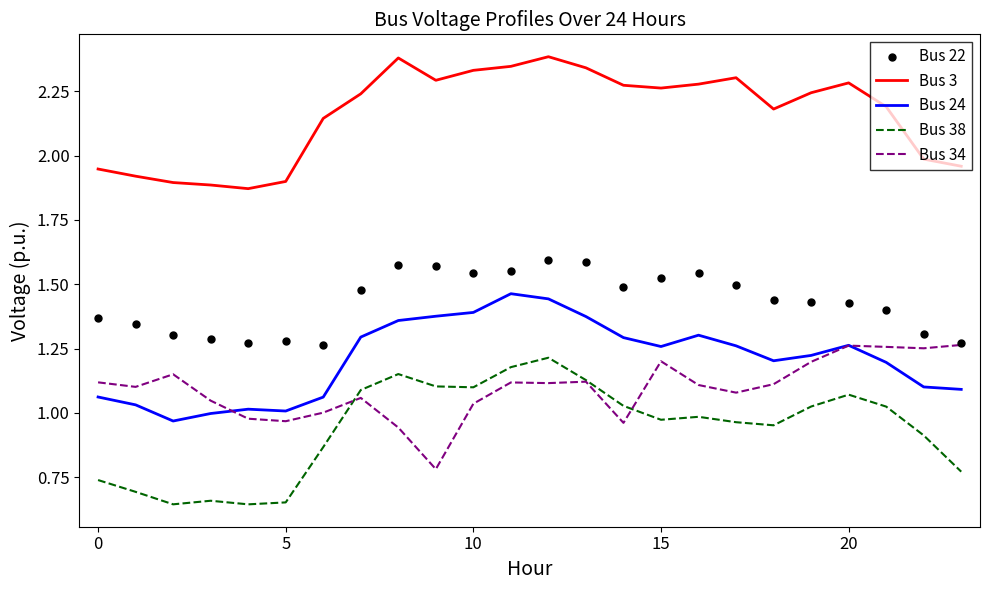

Which series has the largest total across all categories?

Bus 3